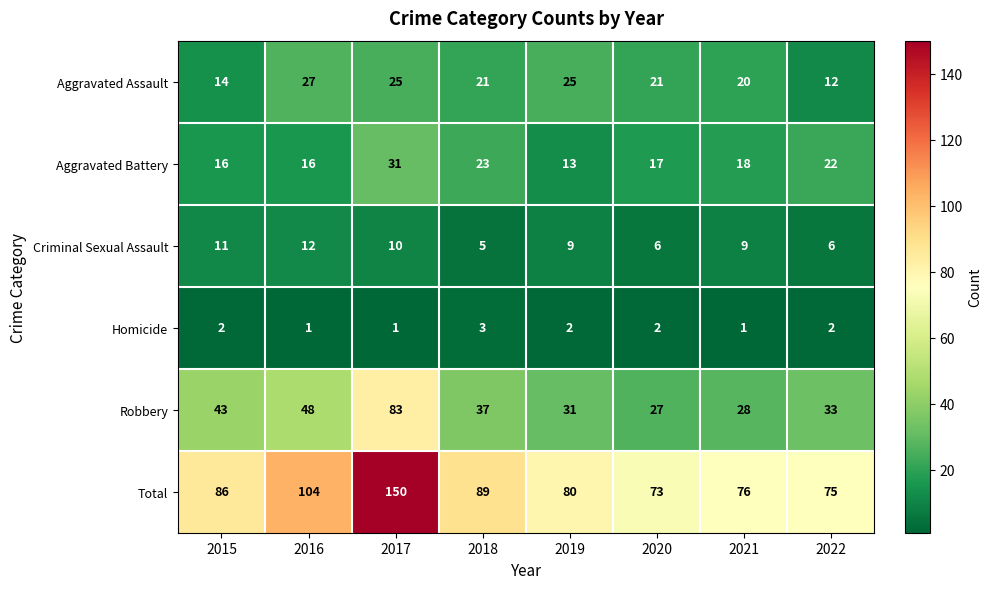

What is the difference between the highest and lowest values at 2022?

73